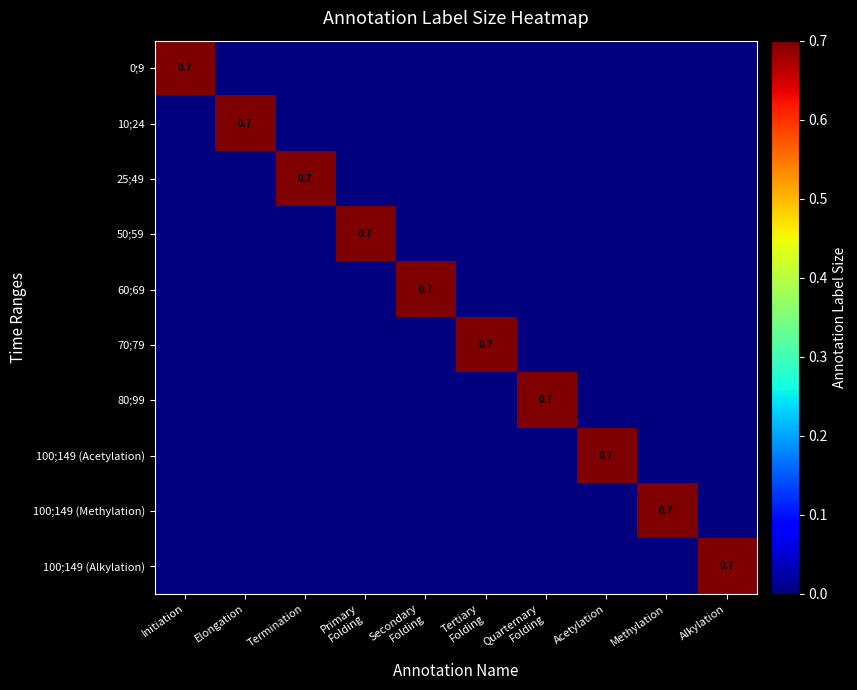

The 25;49 series shows 1.1 at Termination. True or false?

False